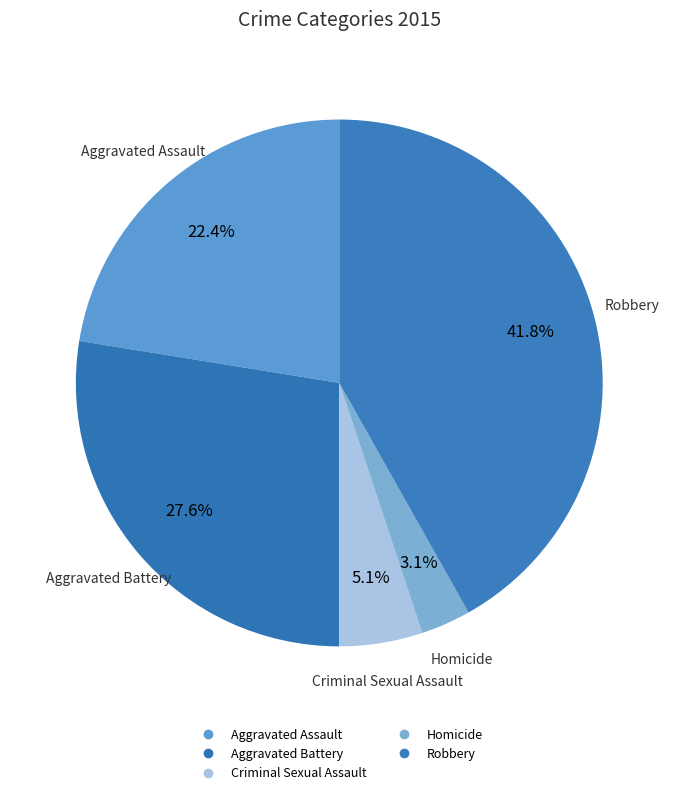

Count the number of slices in the pie.

5